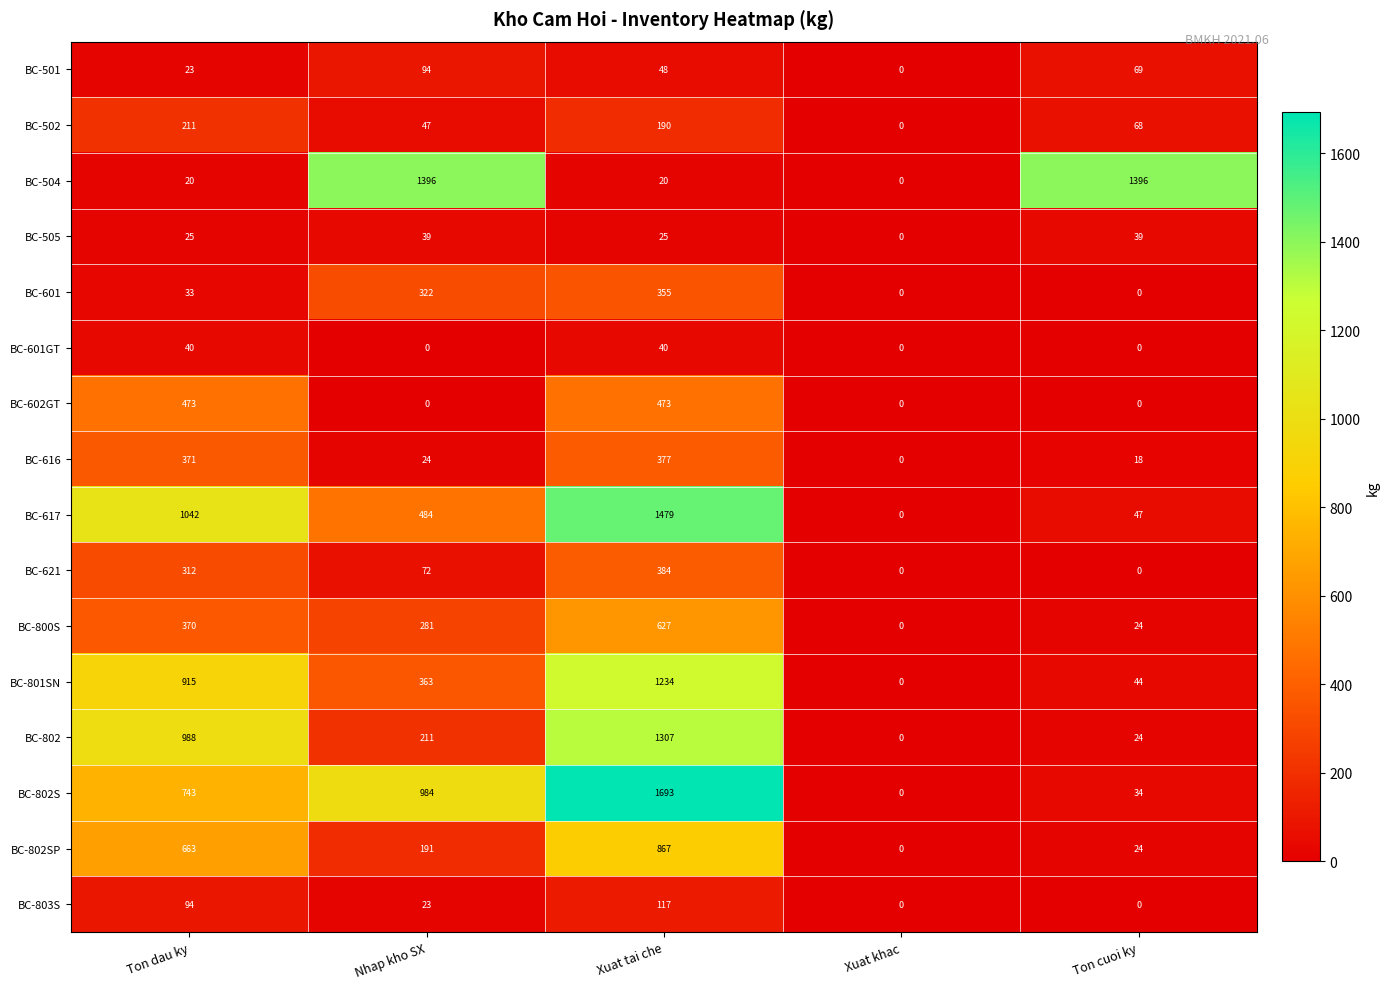

The value of BC-800S at Xuat tai che is 627. True or false?

True